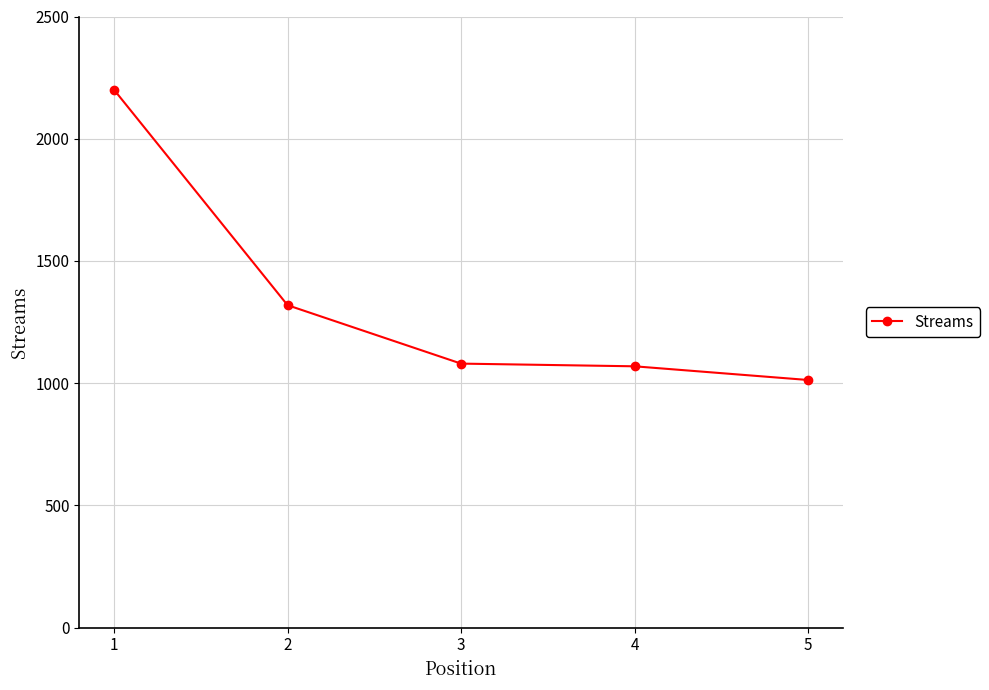

What is the difference between the second highest and minimum values?

306